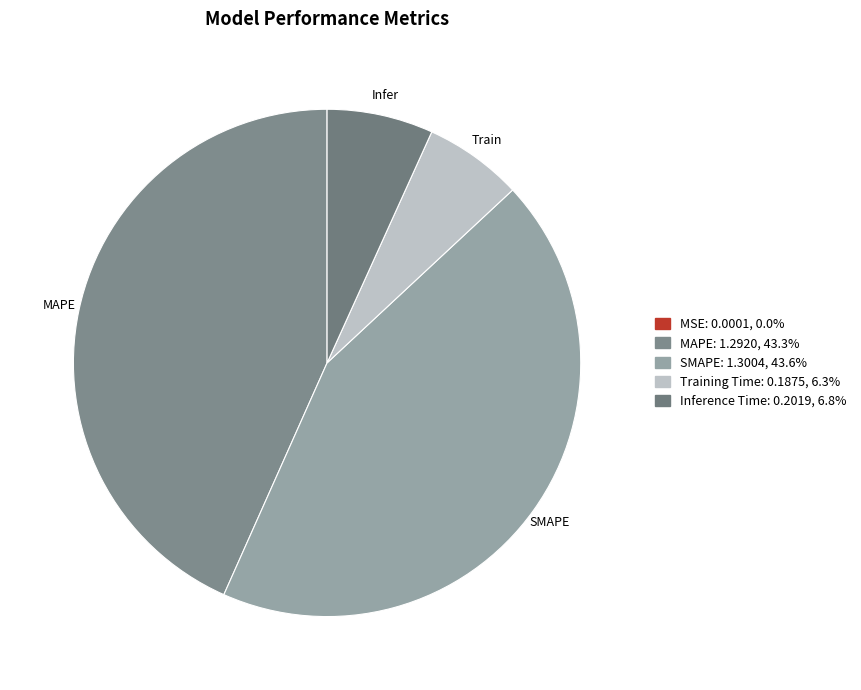

The Inference Time slice represents 1% of the pie. True or false?

False